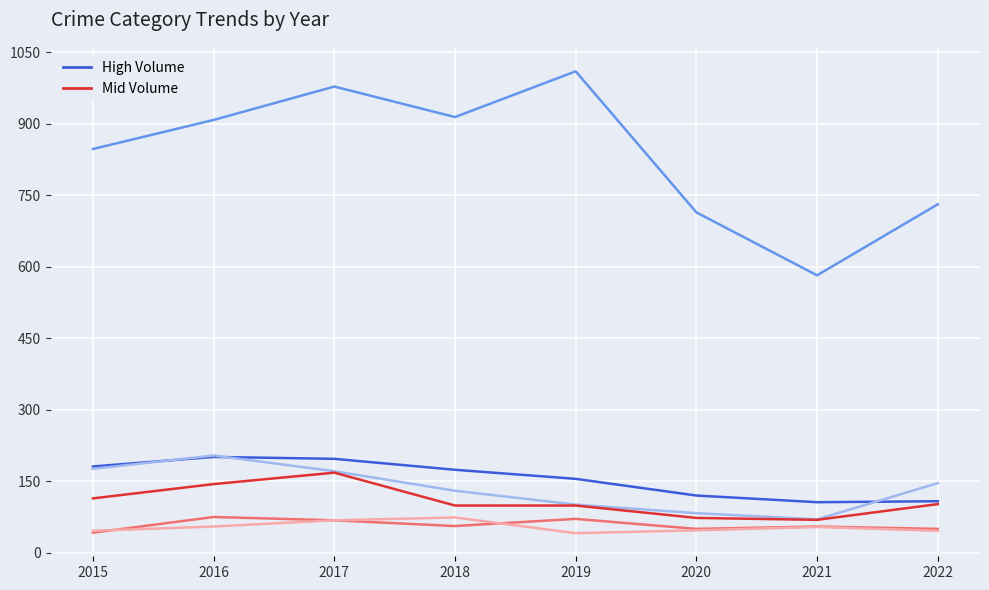

True or false: Robbery and Burglary intersect in this chart.

False